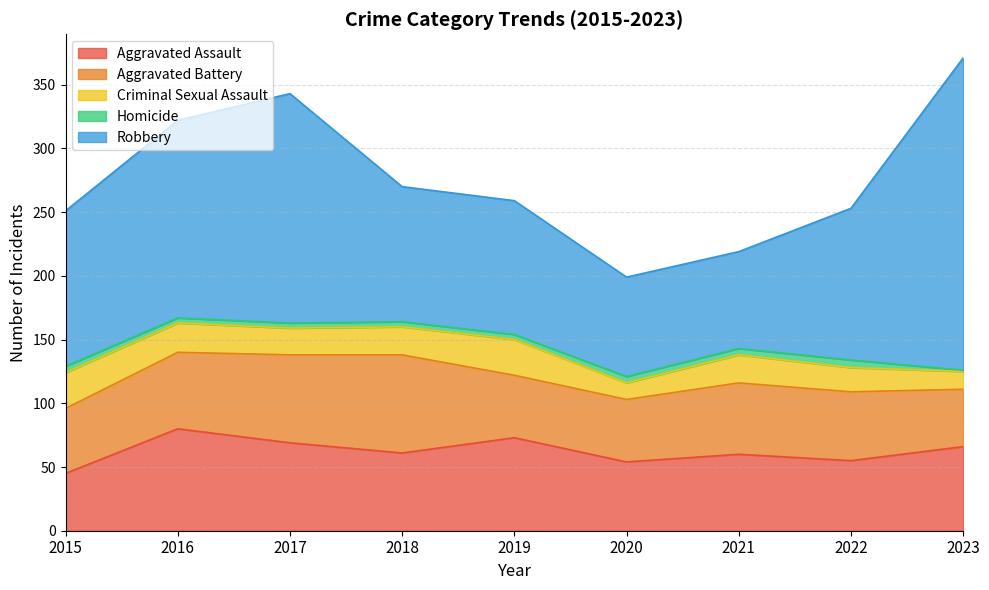

Where does the Aggravated Battery series first go above 54?

2016